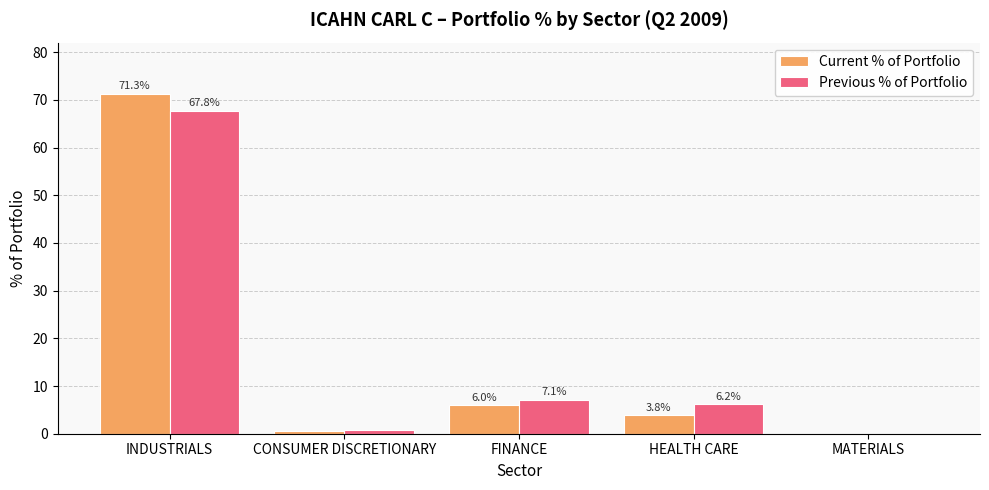

Which category has the highest value in the Current % of Portfolio series?

INDUSTRIALS